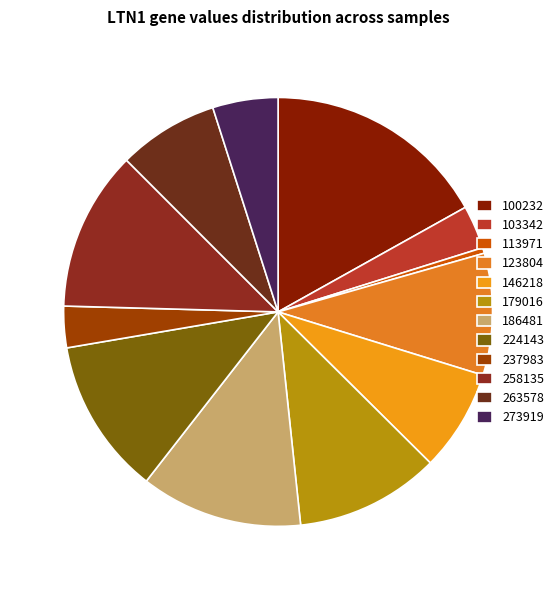

To the nearest percent, what portion does 186481 represent?

12%